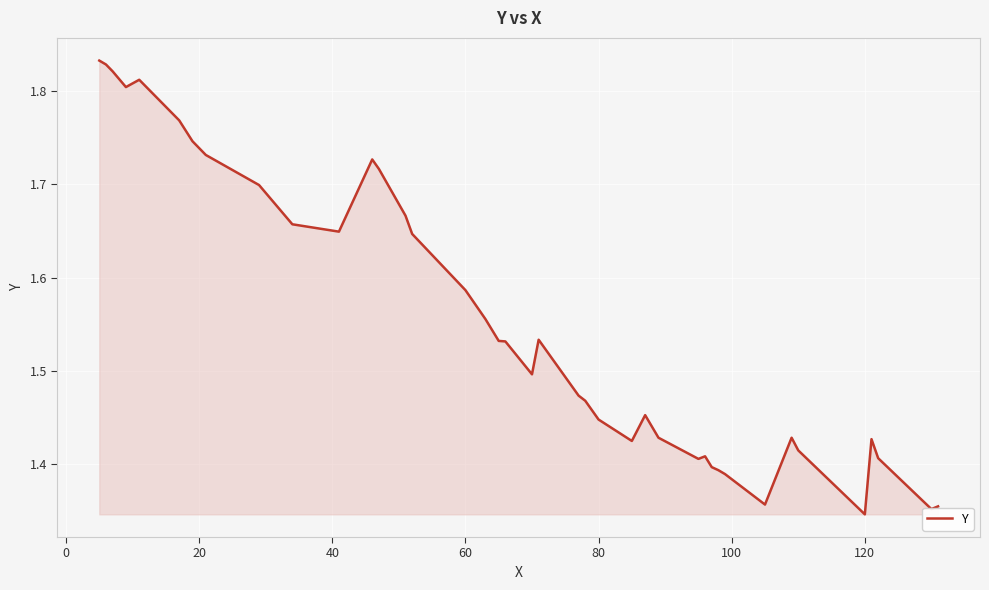

Count the number of data series in this chart.

1